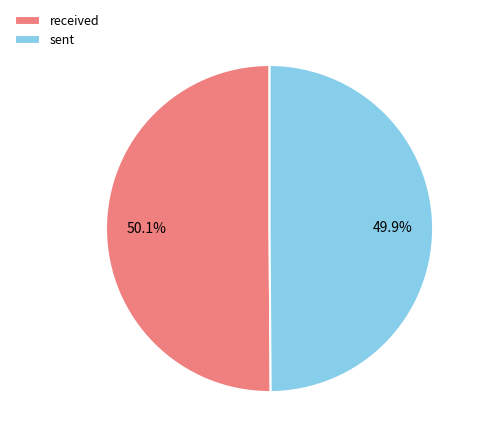

True or false: sent accounts for 50% of the total.

True